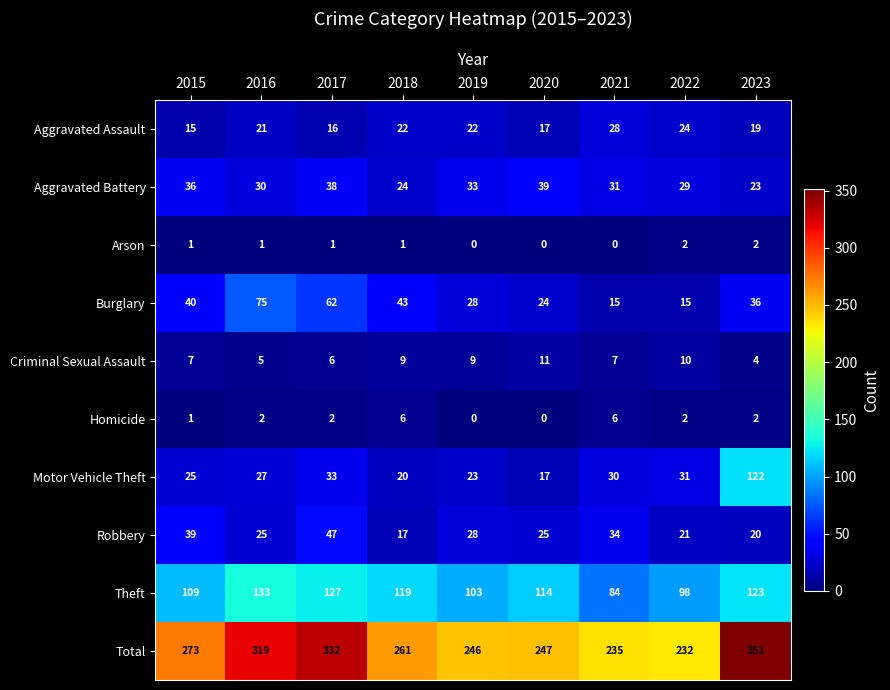

At how many categories does at least one series exceed 186?

9